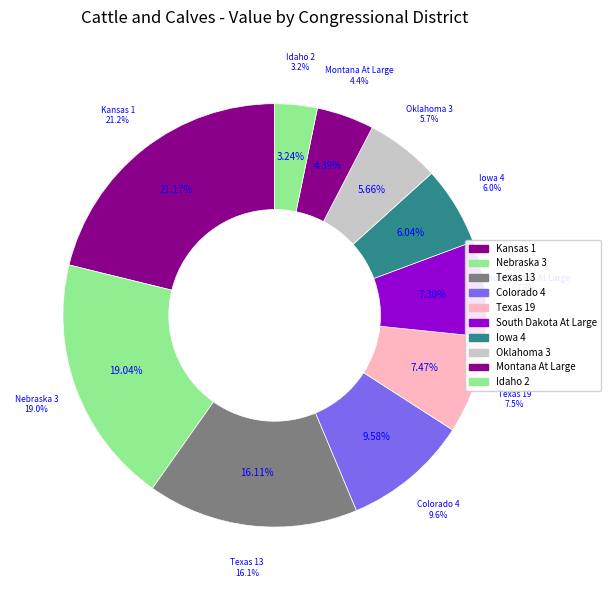

To the nearest percent, what percentage of the pie is Iowa 4?

6%